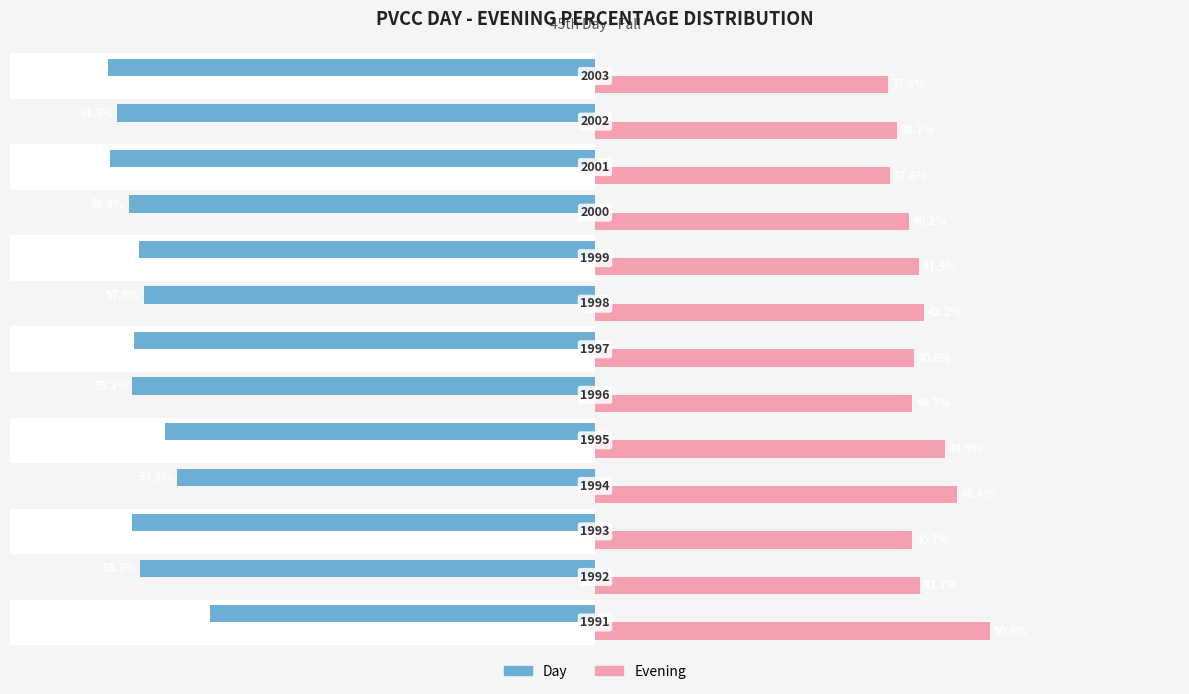

The value of Evening at 8 is 0.6. True or false?

False